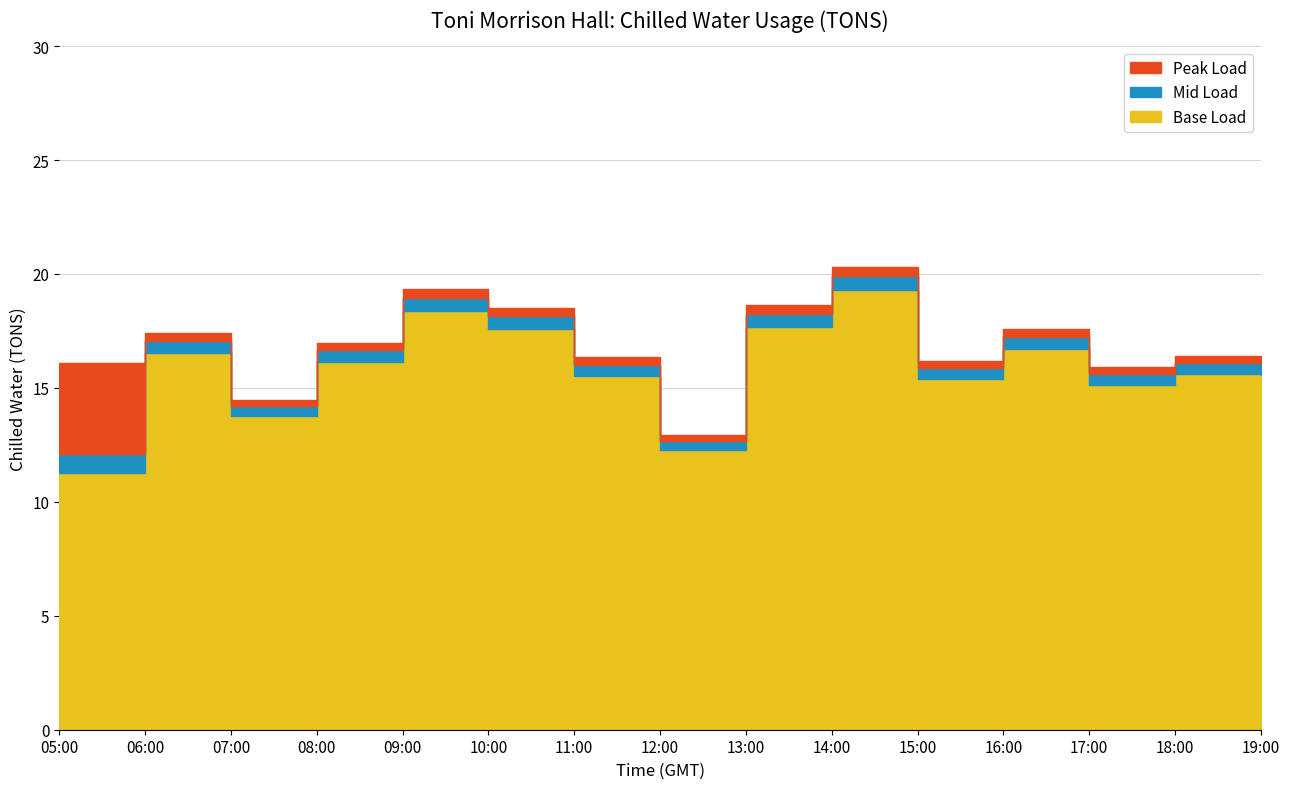

What value does the data have at 19:00?

16.4